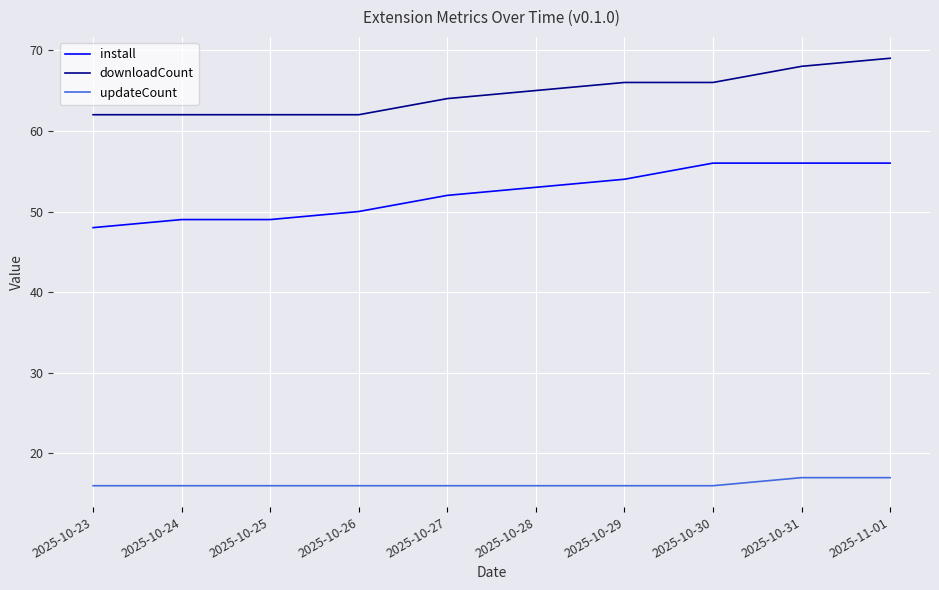

What is the total value across all series at 2025-11-01?

142